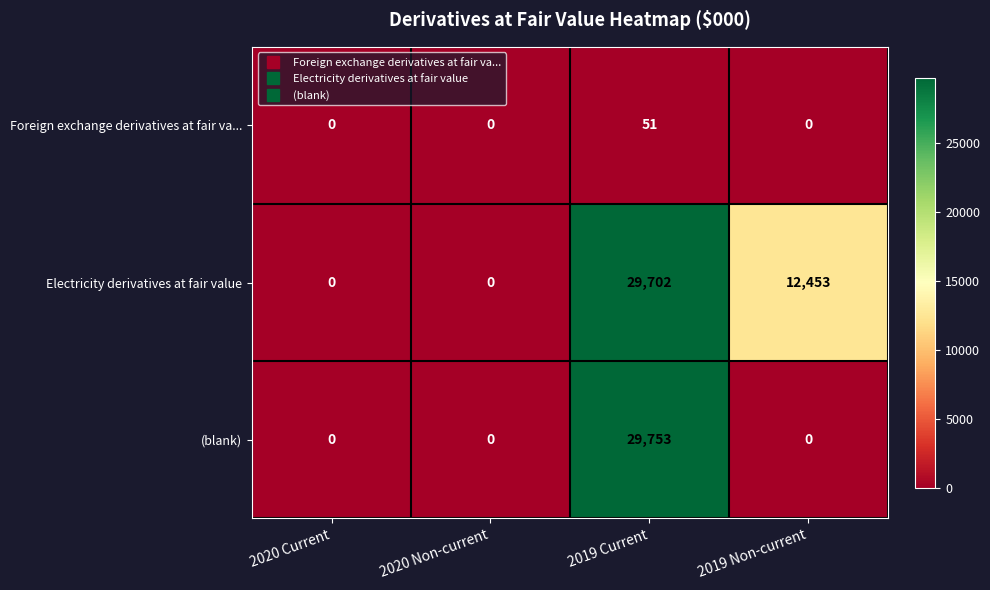

Rank the series at 2019 Current from lowest to highest value.

Foreign exchange derivatives at fair va..., Electricity derivatives at fair value, (blank)